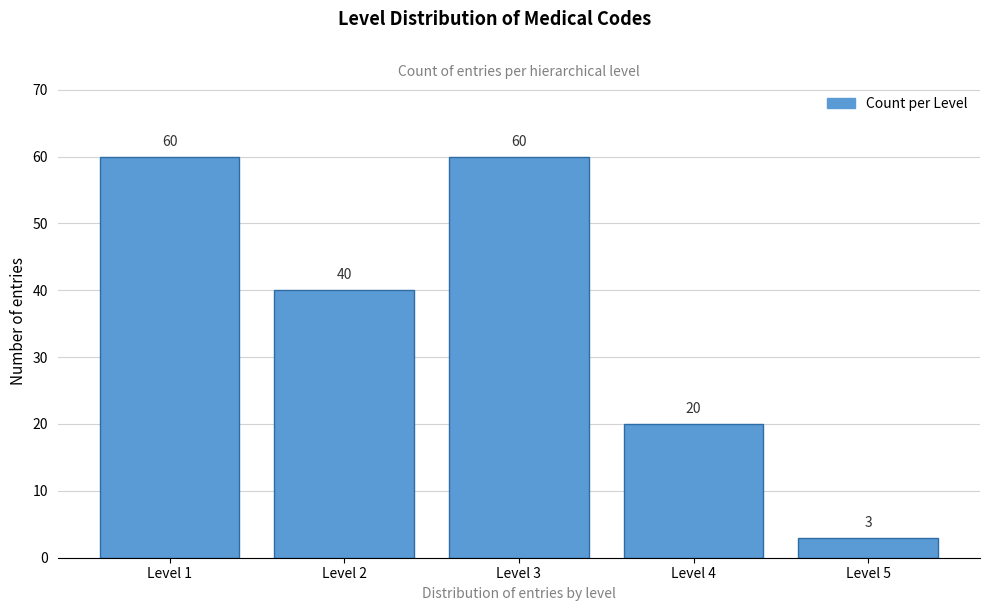

Reading left to right, extract all data points from this chart.

60	40	60	20	3